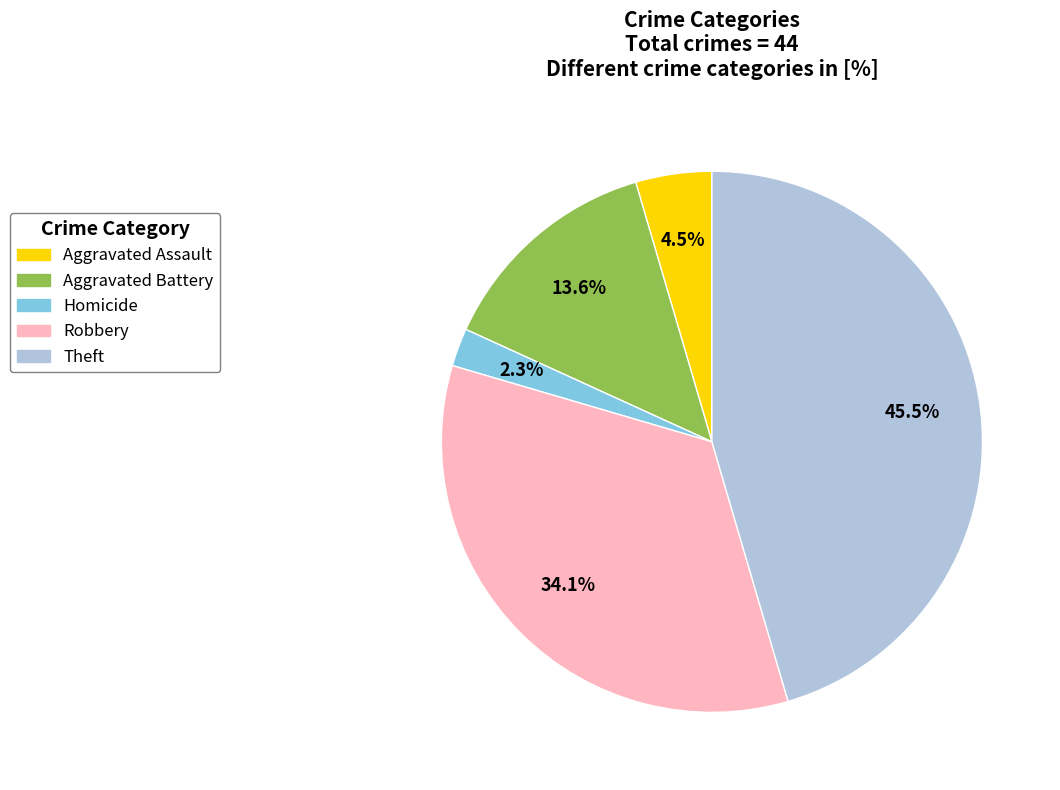

Does any single category account for the majority?

No